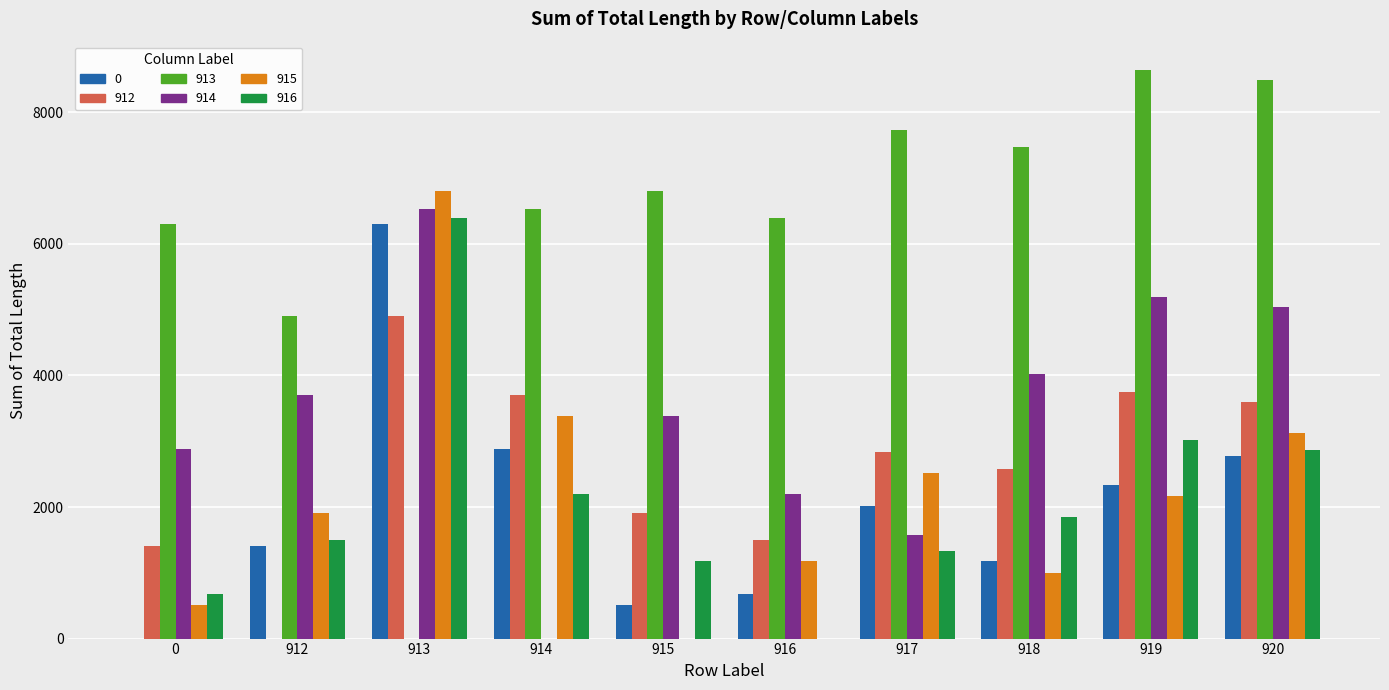

What is the sum of the 916 values at 912 and 0?

2175.2